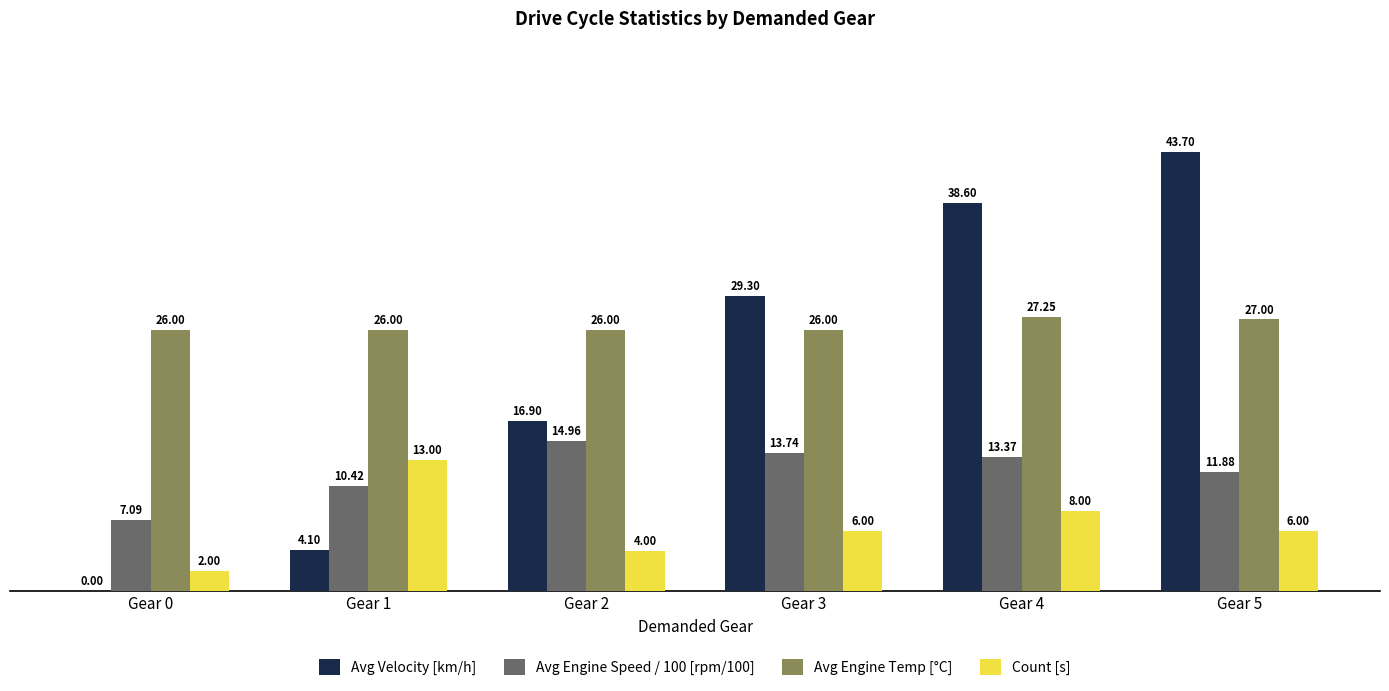

What is the sum of all Avg Engine Speed / 100 [rpm/100] values?

71.5